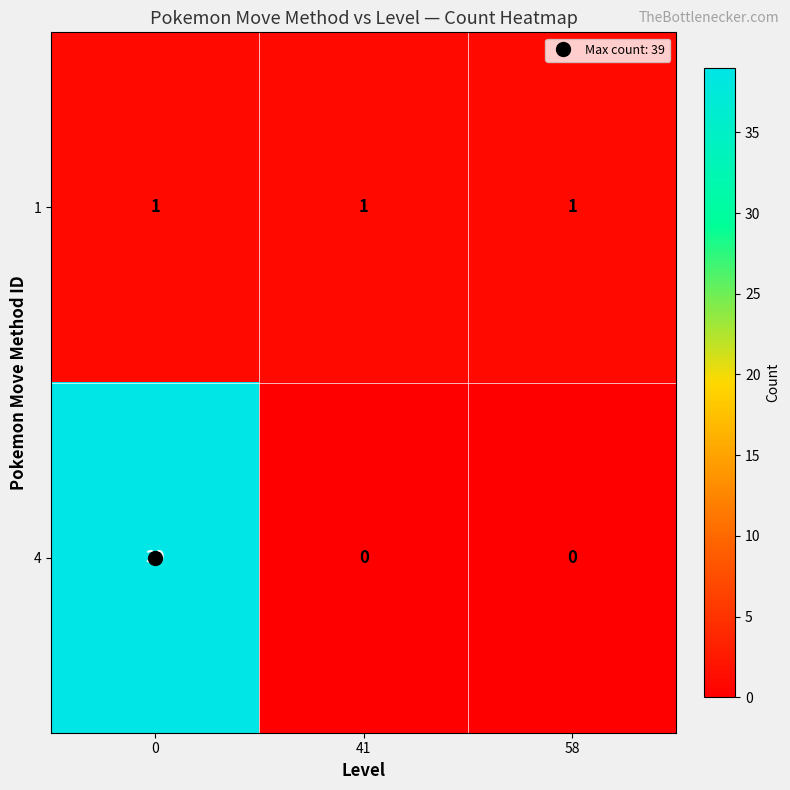

Count the number of categories in the chart.

3